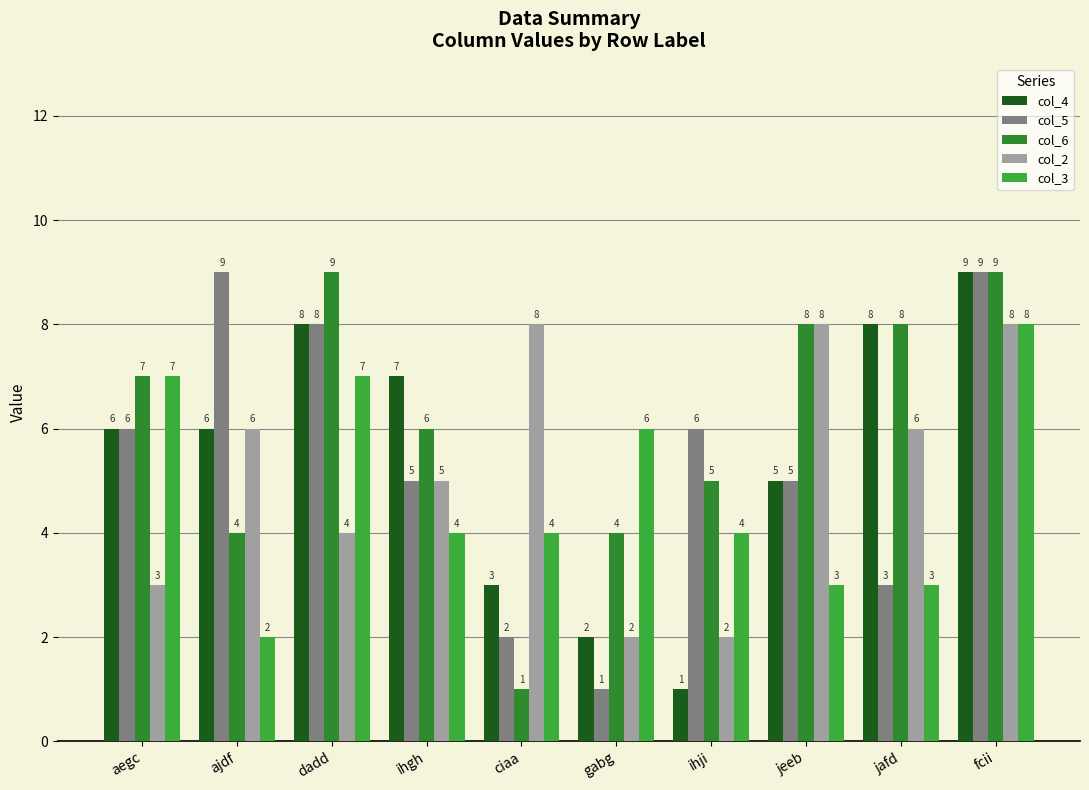

At which category is the sum across all series the highest?

fcii